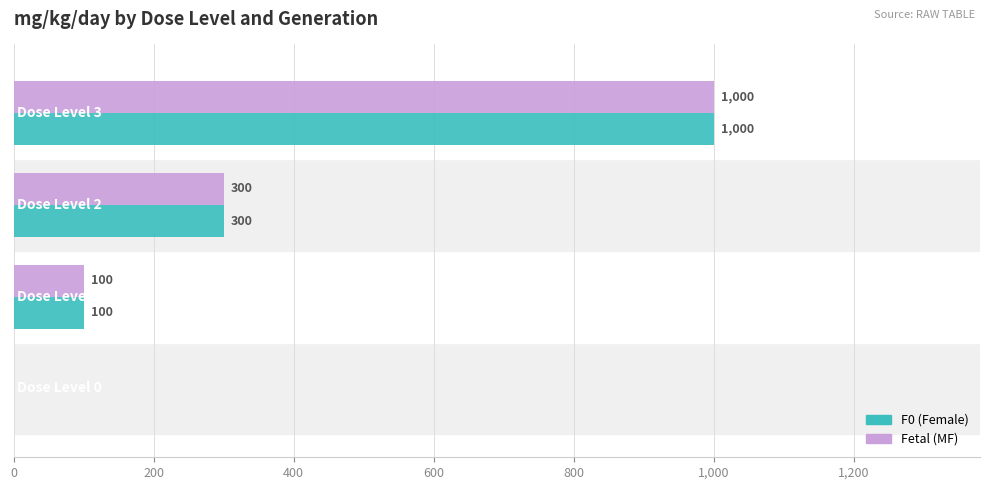

What are all the series names shown in the legend?

F0 (Female), Fetal (MF)